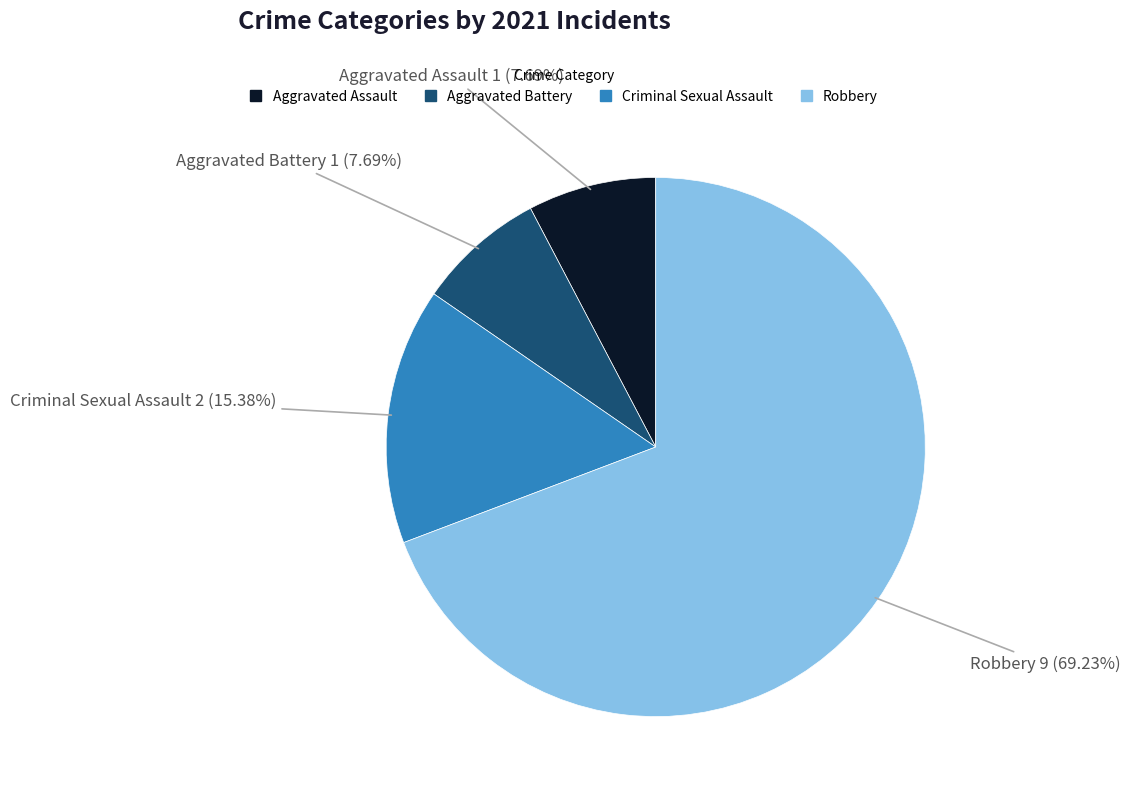

What percentage is NOT represented by Robbery?

30.8%